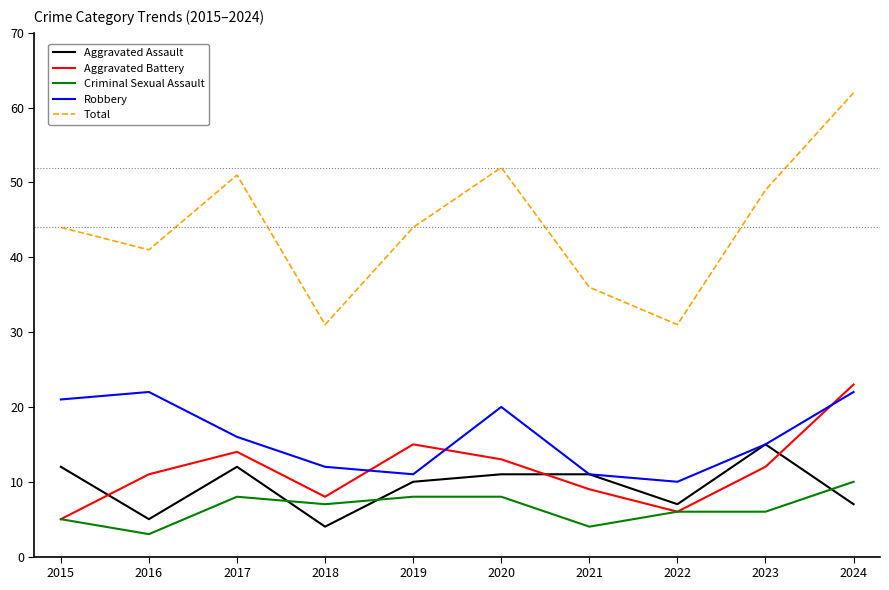

True or false: Robbery and Total intersect in this chart.

False